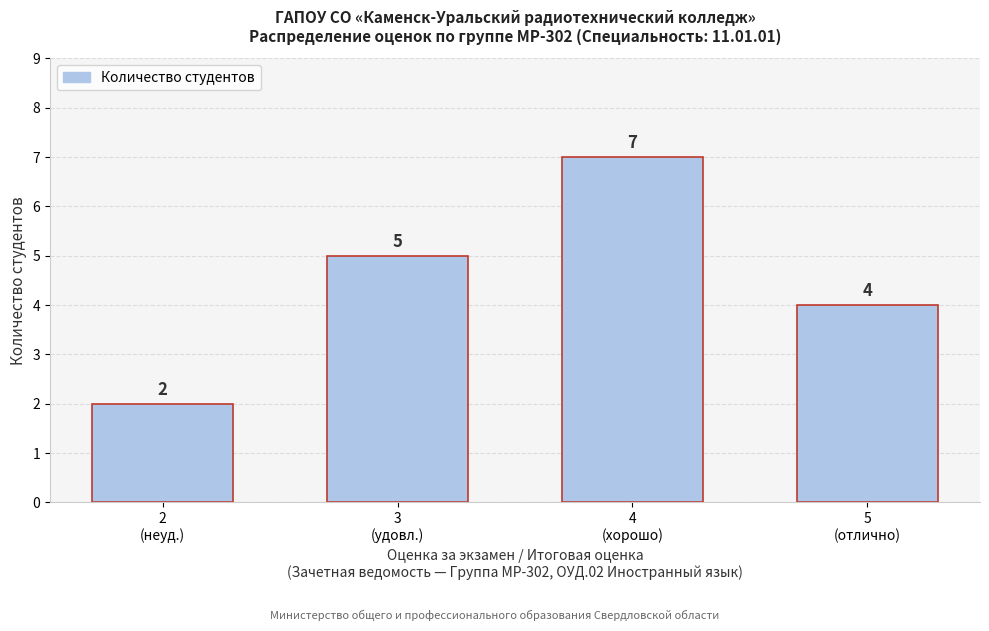

Reading right to left, list all the values displayed in this chart.

4	7	5	2